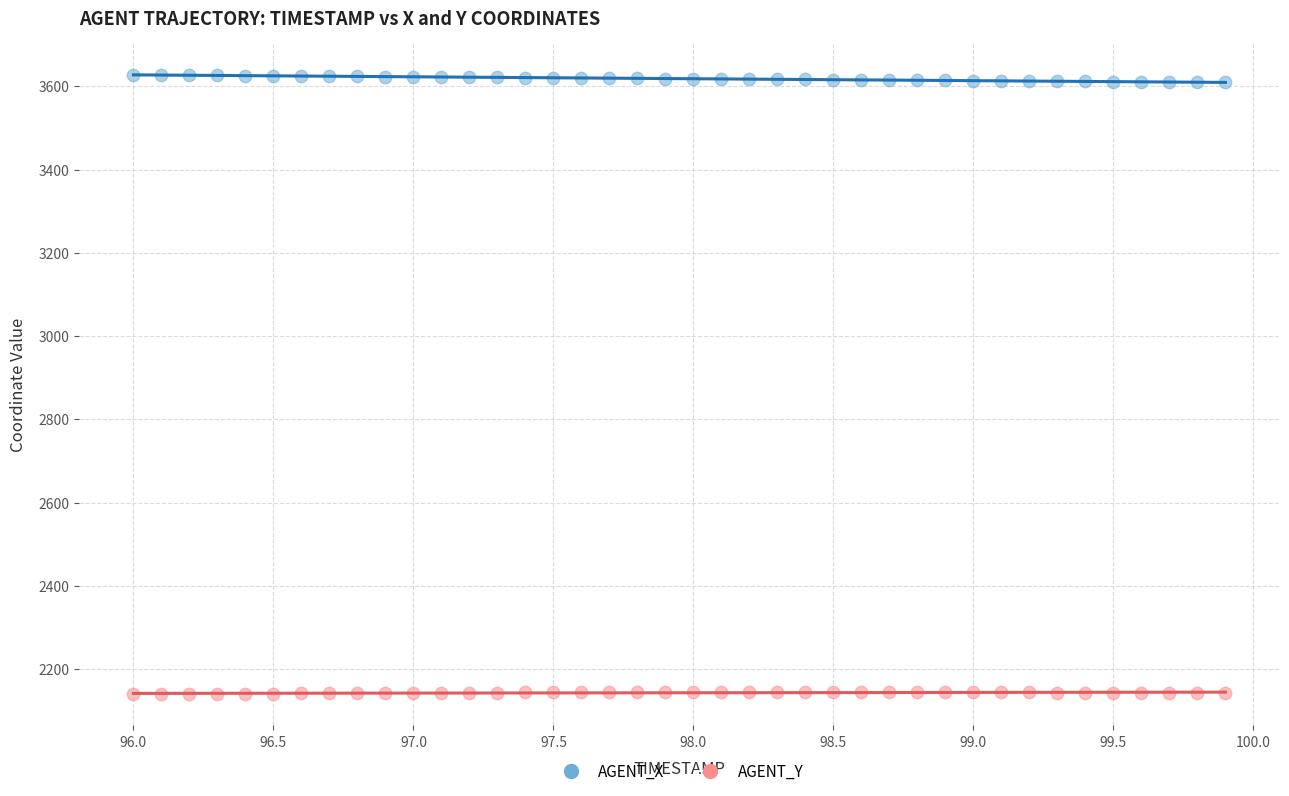

Which series contains the highest Y value?

AGENT_X